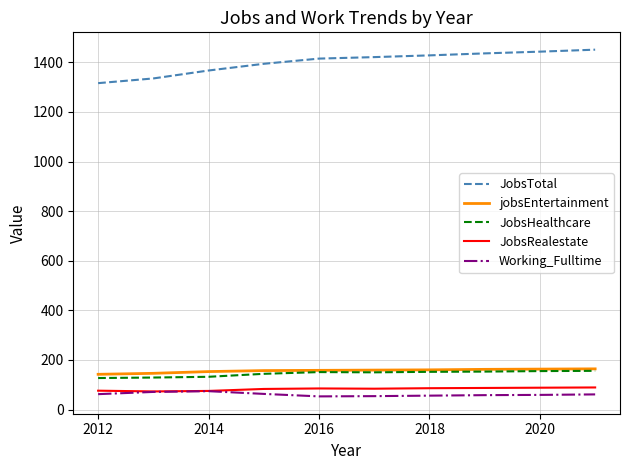

What is the greatest value displayed?

1451